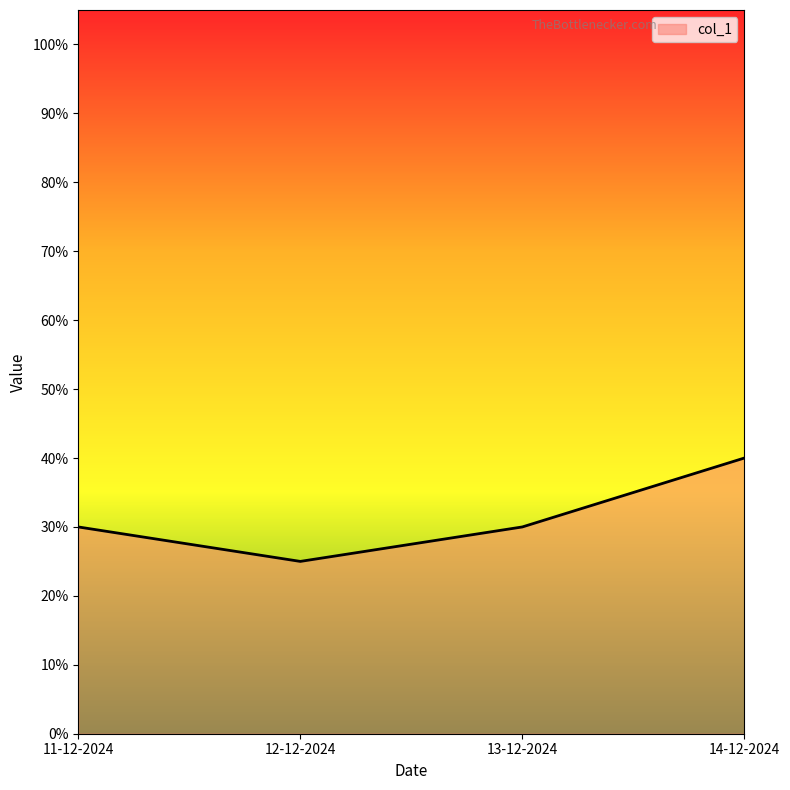

What is the average value?

31